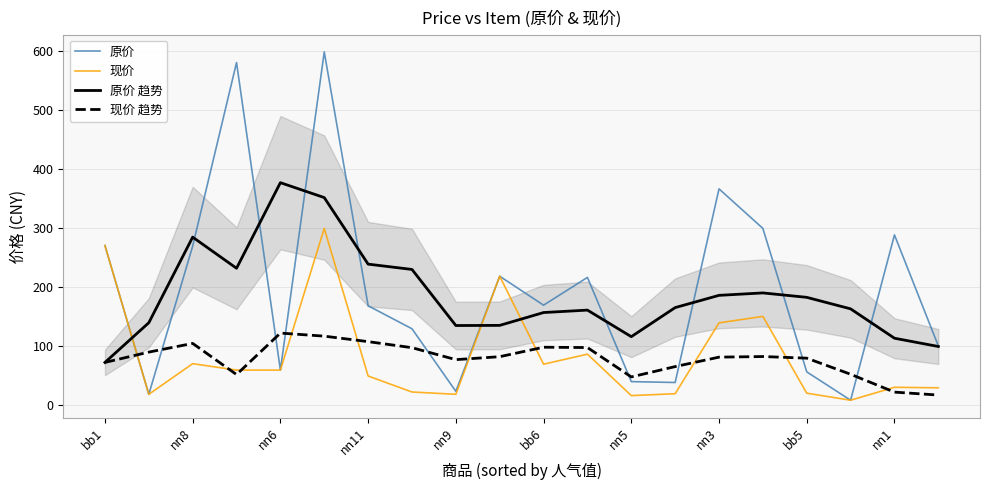

What is the label of the 20th point from the right?

bb1